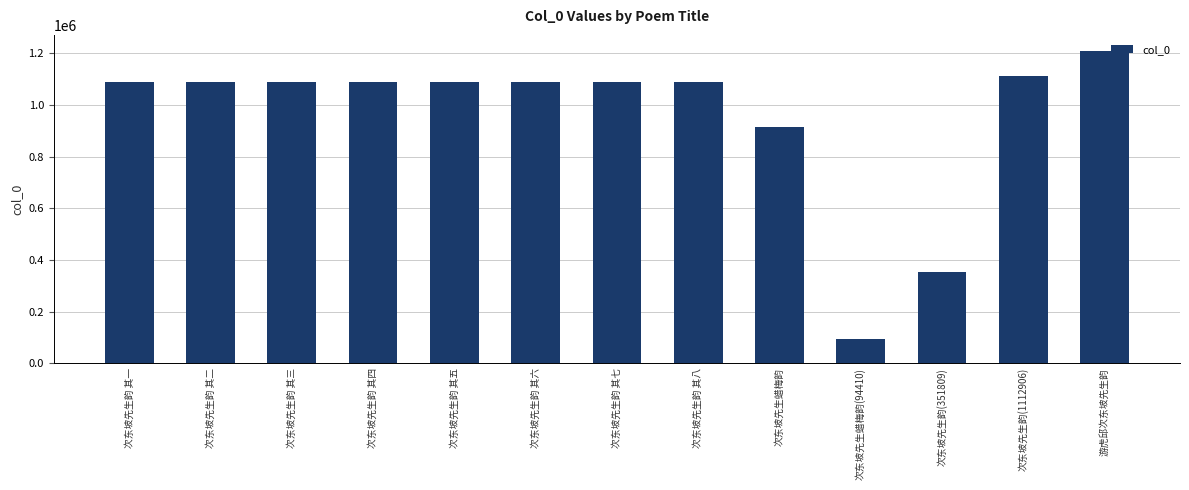

What is the sum of the values at 次东坡先生韵 其七 and 次东坡先生韵 其五?

2178496